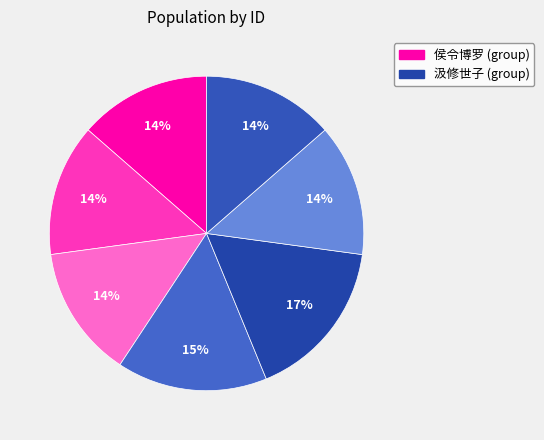

How many slices are in this pie chart?

7